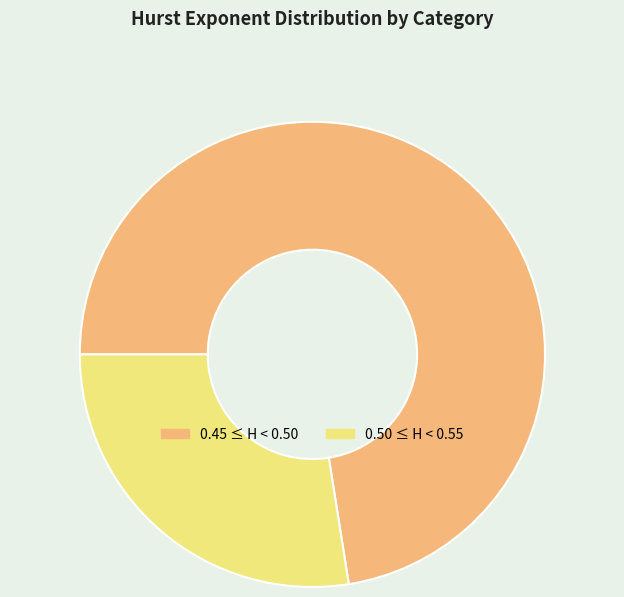

Is the sum of 0.45 ≤ H < 0.50 and 0.50 ≤ H < 0.55 greater than half?

Yes